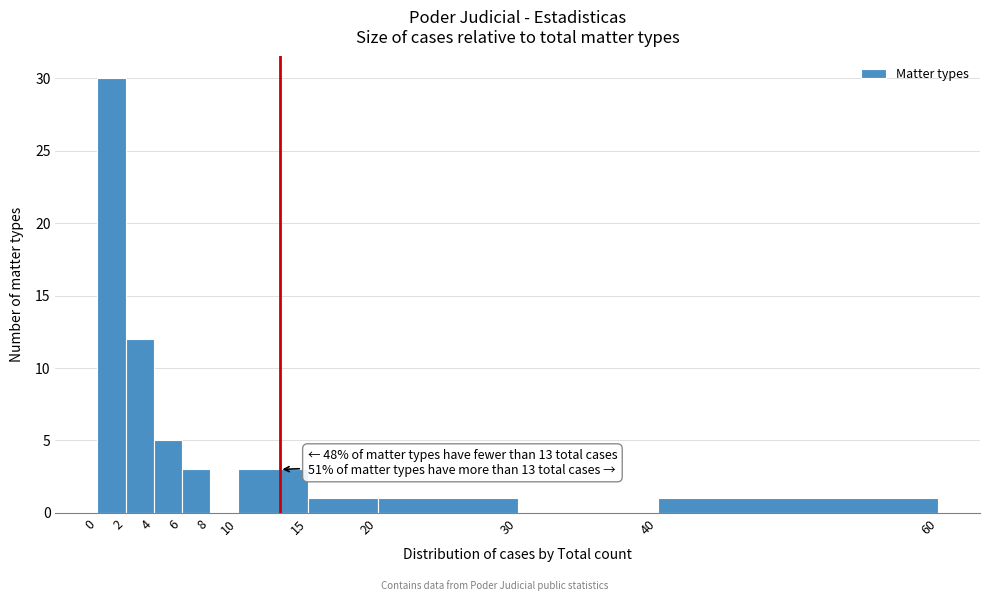

Over which range of the x-axis is the bar tallest?

0 to 2